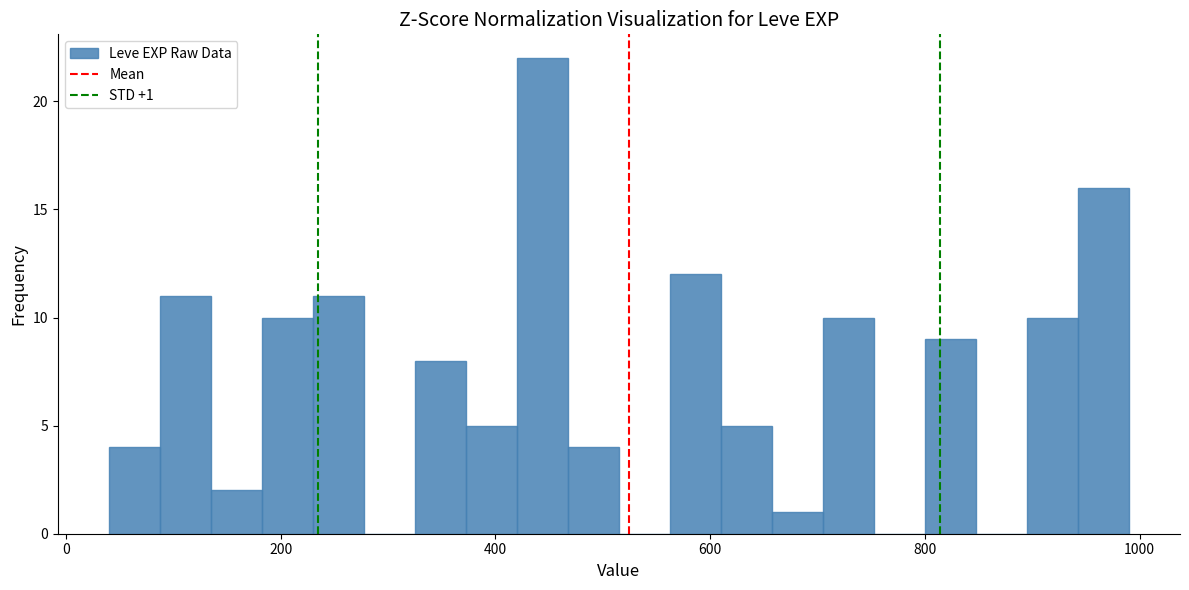

Around what value on the x-axis is the tallest bar? Give the approximate position of its centre, as read against the axis.

440